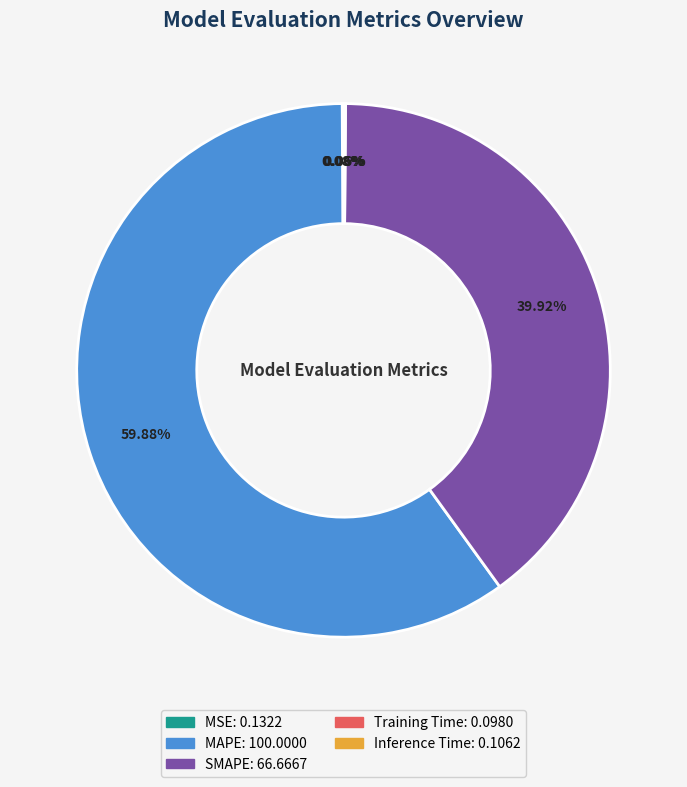

What is the largest slice in the pie chart?

MAPE